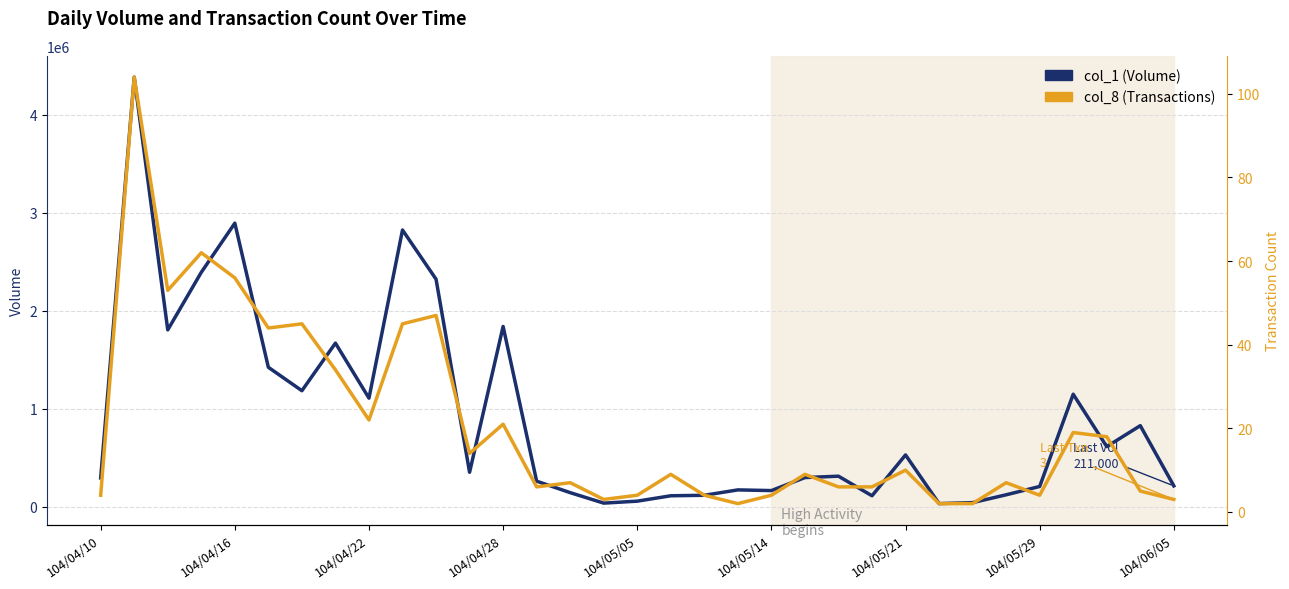

True or false: col_1 (Volume) and col_8 (Transactions) intersect in this chart.

False